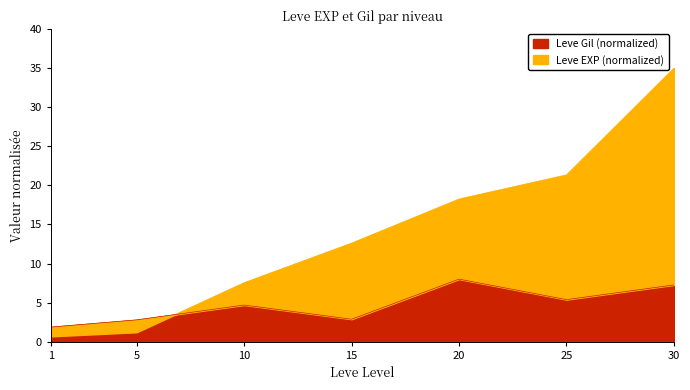

The Leve Gil (normalized) series shows 4.9 at 15. True or false?

False